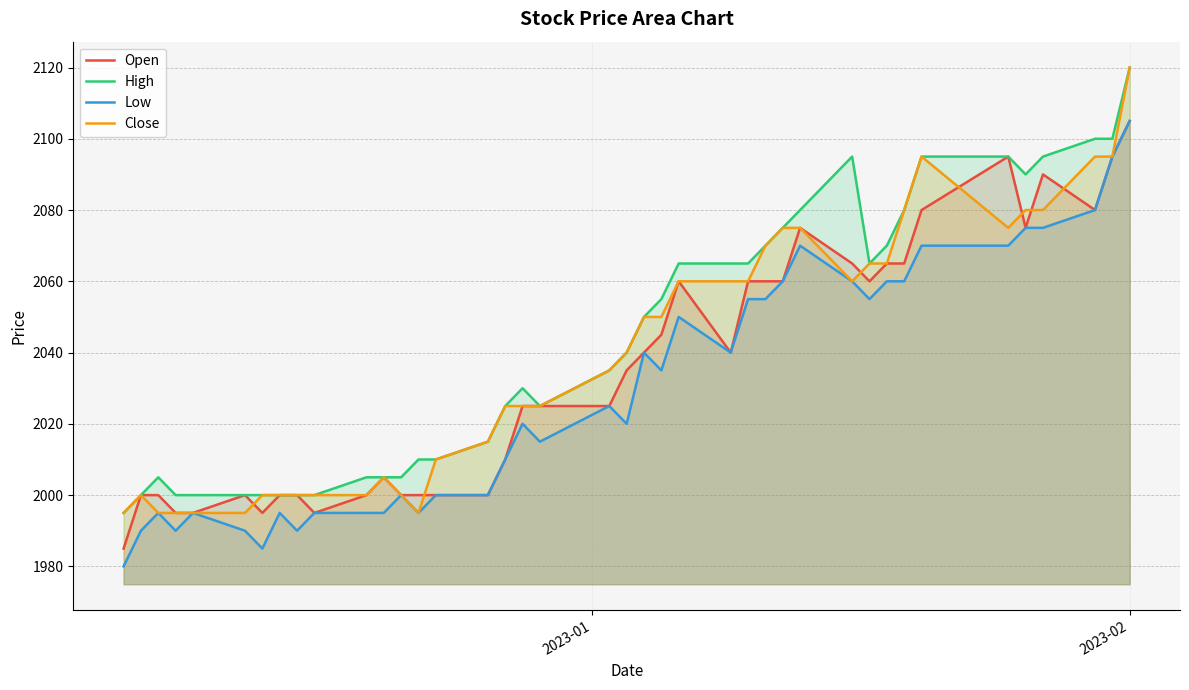

True or false: Close and Low intersect in this chart.

False